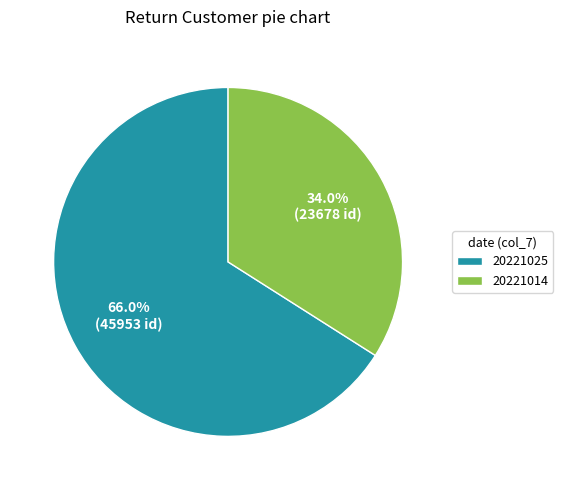

The 20221025 slice represents 74% of the pie. True or false?

False